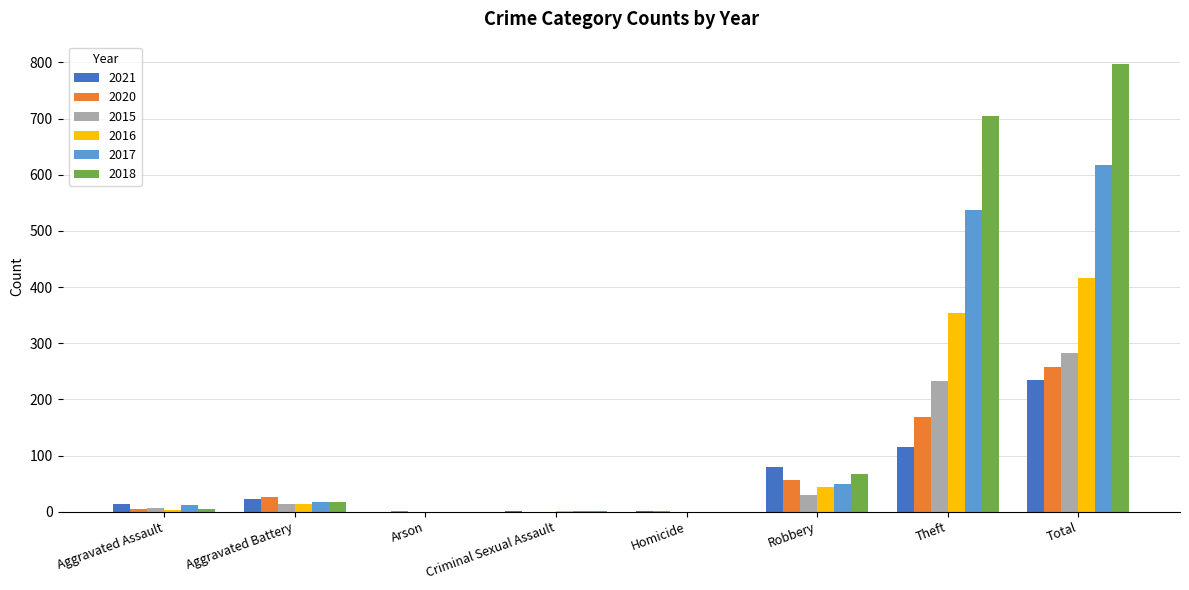

What is the spread (max minus min) of values at Total?

563